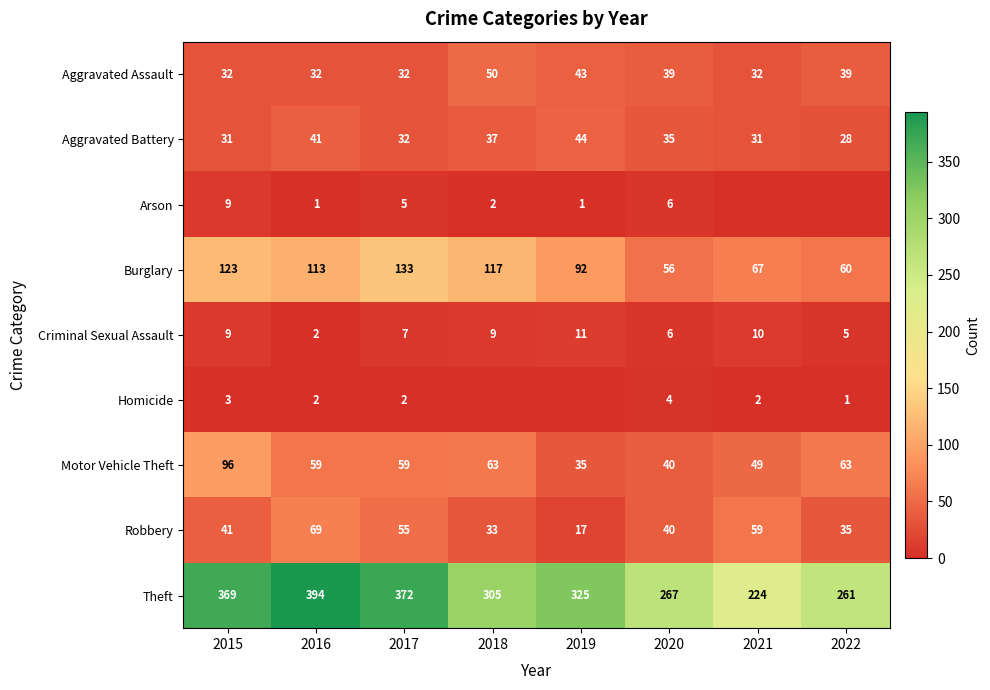

The Robbery series shows 112 at 2016. True or false?

False